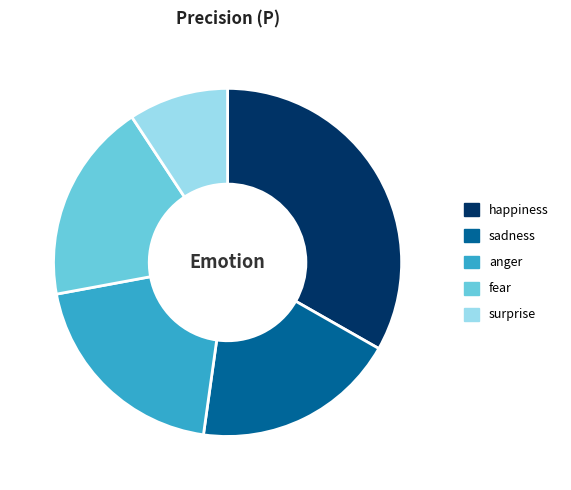

Between anger and surprise, which is larger?

anger